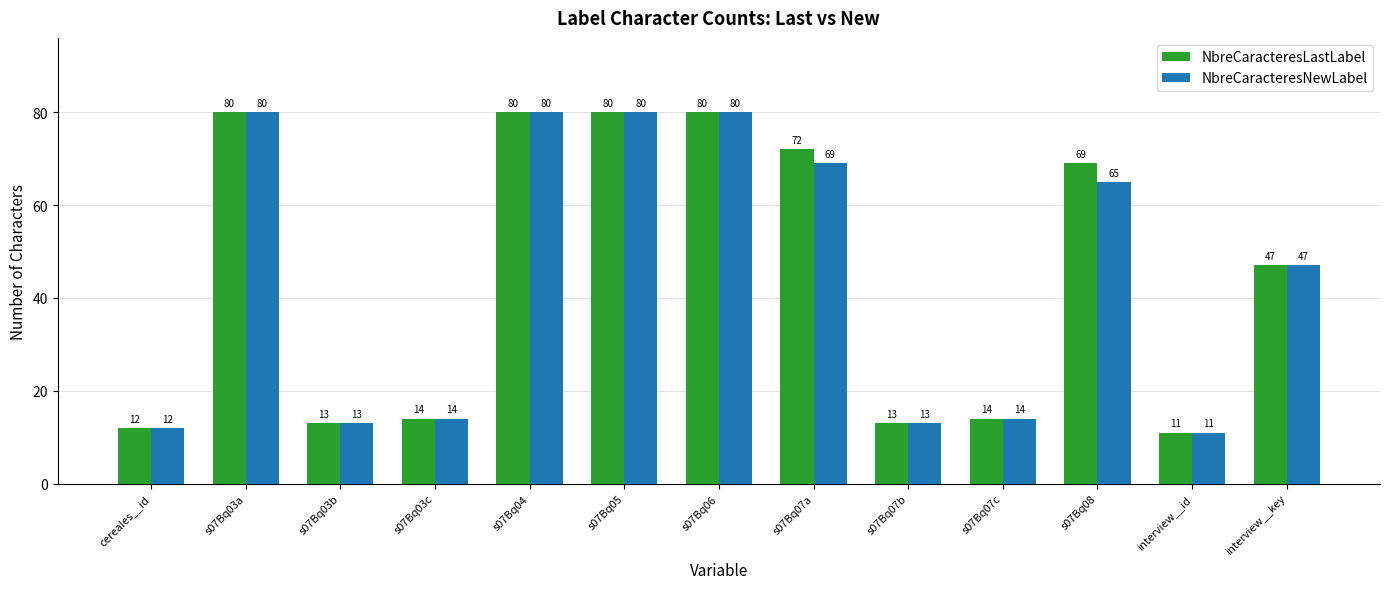

What is the label of the 11th bar from the right?

s07Bq03b